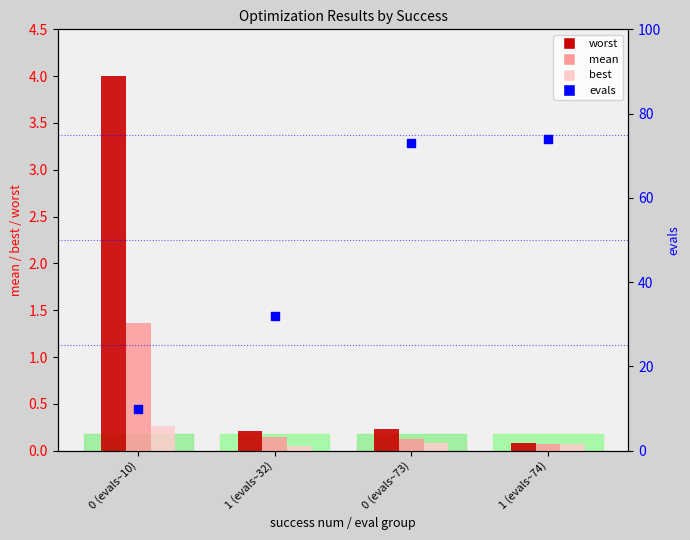

Which series has the largest total across all categories?

evals